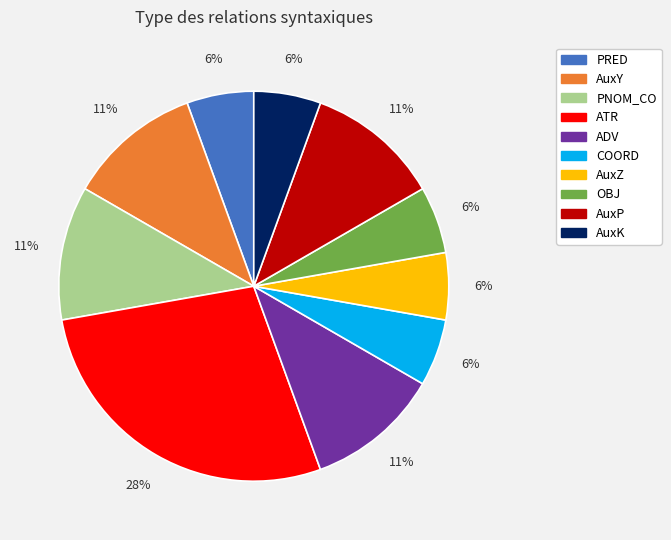

What is the ratio of the value at PRED to the value at AuxZ?

1.0